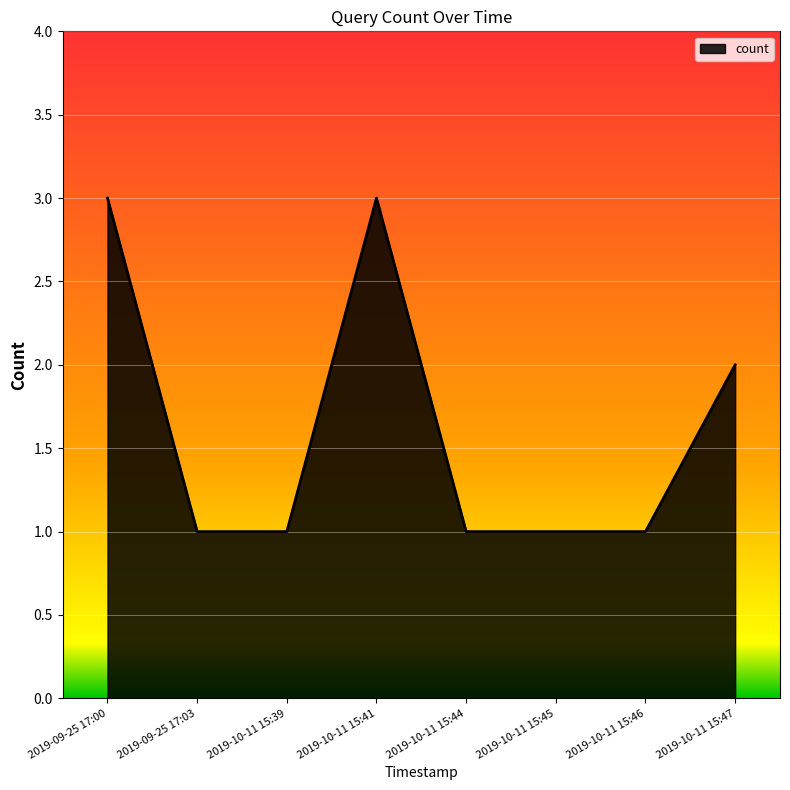

What is the greatest value displayed?

3